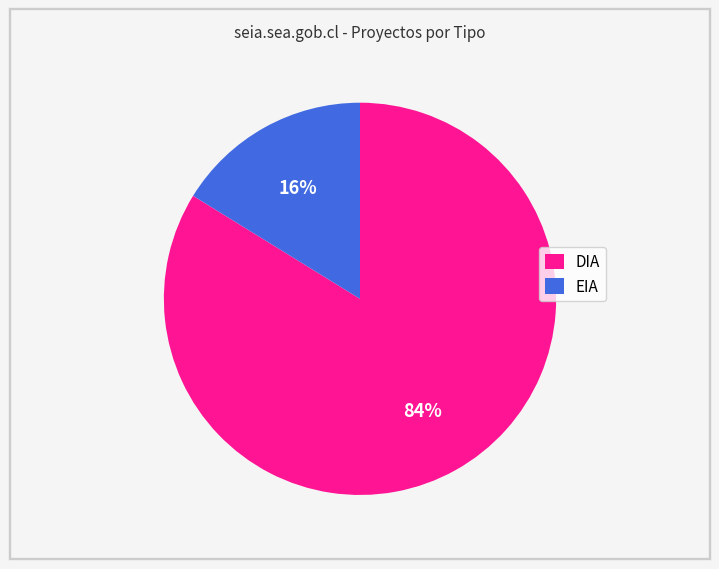

How many segments does this pie chart have?

2